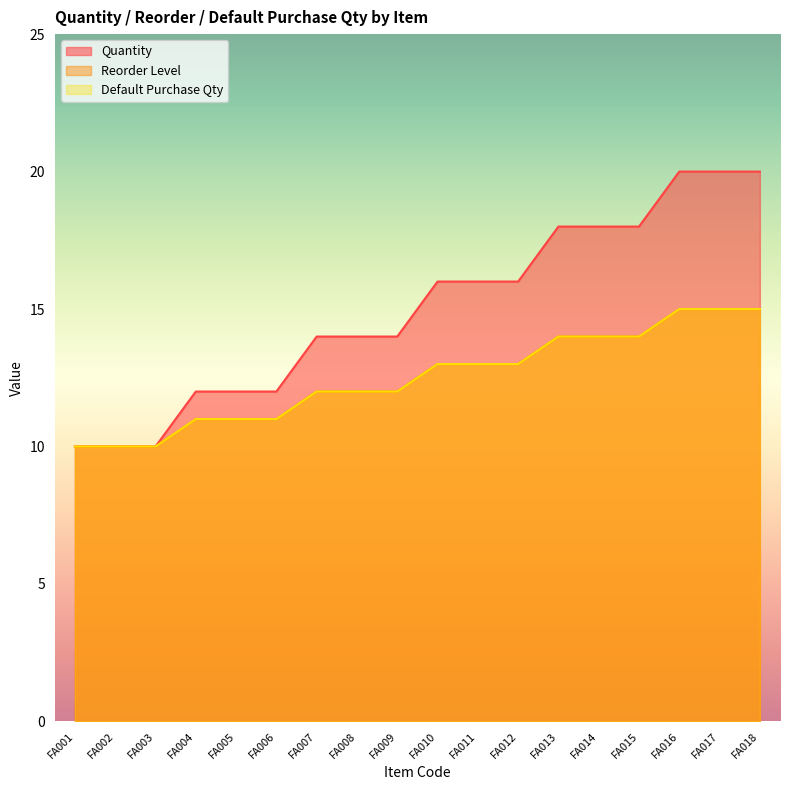

Which category has the lowest value across all series?

FA001